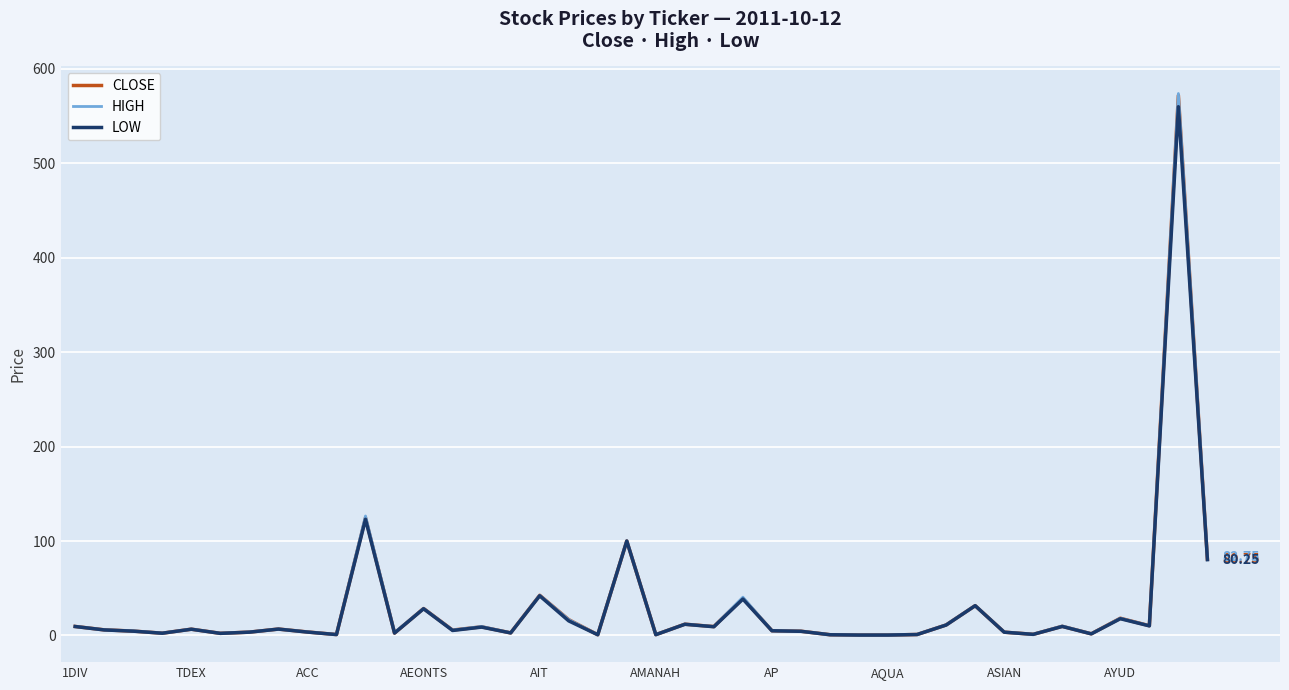

Which series has the widest spread of values?

HIGH